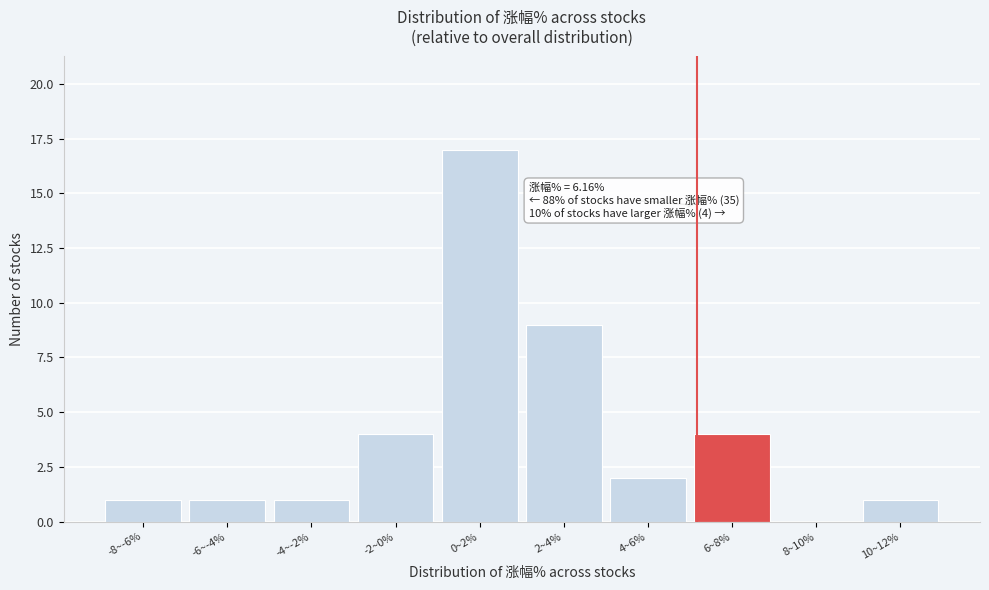

Reading left to right, what are all the values shown in this chart?

-8~-6%=1	-6~-4%=1	-4~-2%=1	-2~0%=4	0~2%=17	2~4%=9	4~6%=2	6~8%=4	8~10%=0	10~12%=1